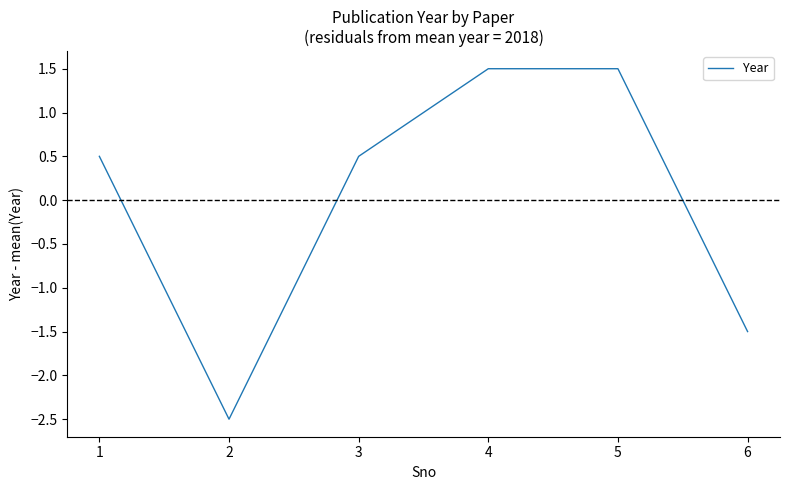

What is the change in value from 5 to 6?

-3.0